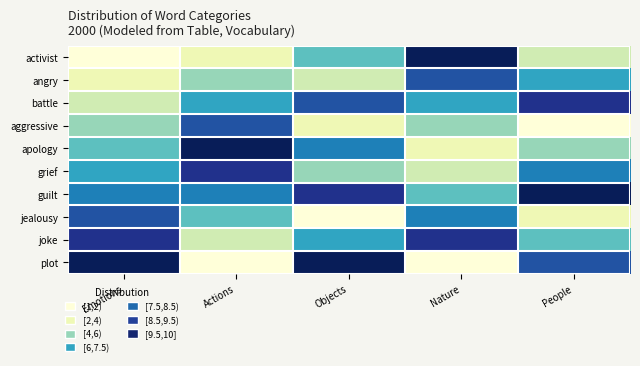

Reading left to right, transcribe all the data shown in this chart.

activist: Emotions=1	Actions=2	Objects=5	Nature=10	People=3
angry: Emotions=2	Actions=4	Objects=3	Nature=8	People=6
battle: Emotions=3	Actions=6	Objects=8	Nature=6	People=9
aggressive: Emotions=4	Actions=8	Objects=2	Nature=4	People=1
apology: Emotions=5	Actions=10	Objects=7	Nature=2	People=4
grief: Emotions=6	Actions=9	Objects=4	Nature=3	People=7
guilt: Emotions=7	Actions=7	Objects=9	Nature=5	People=10
jealousy: Emotions=8	Actions=5	Objects=1	Nature=7	People=2
joke: Emotions=9	Actions=3	Objects=6	Nature=9	People=5
plot: Emotions=10	Actions=1	Objects=10	Nature=1	People=8